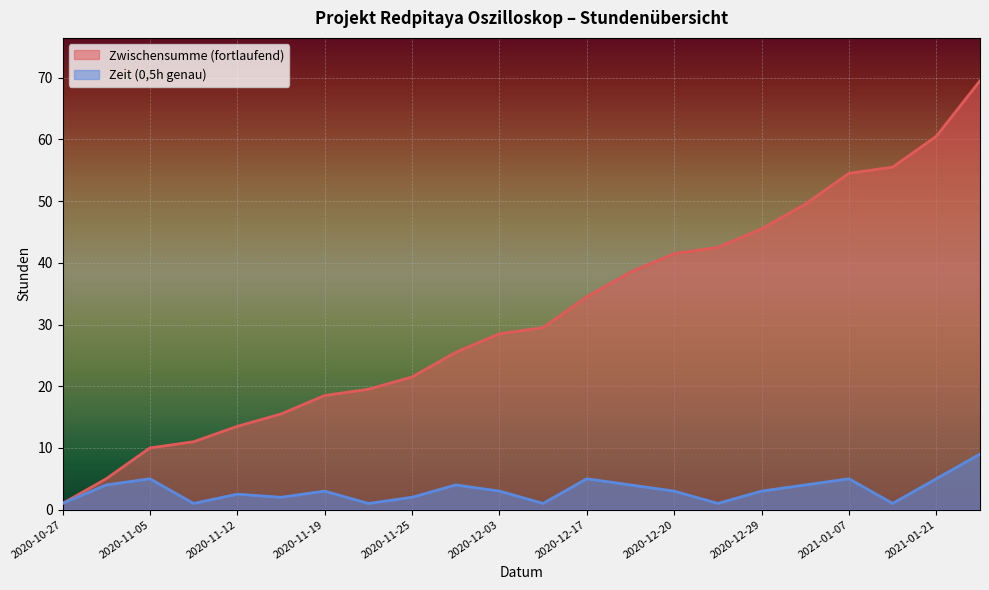

List the series in order of their peak value, highest first.

Zwischensumme (fortlaufend), Zeit (0,5h genau)